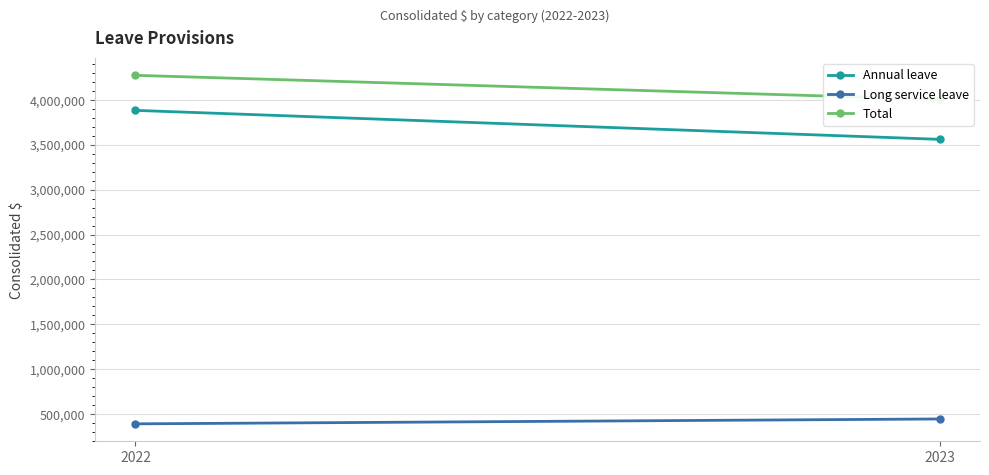

What is the maximum value for Annual leave?

3883702